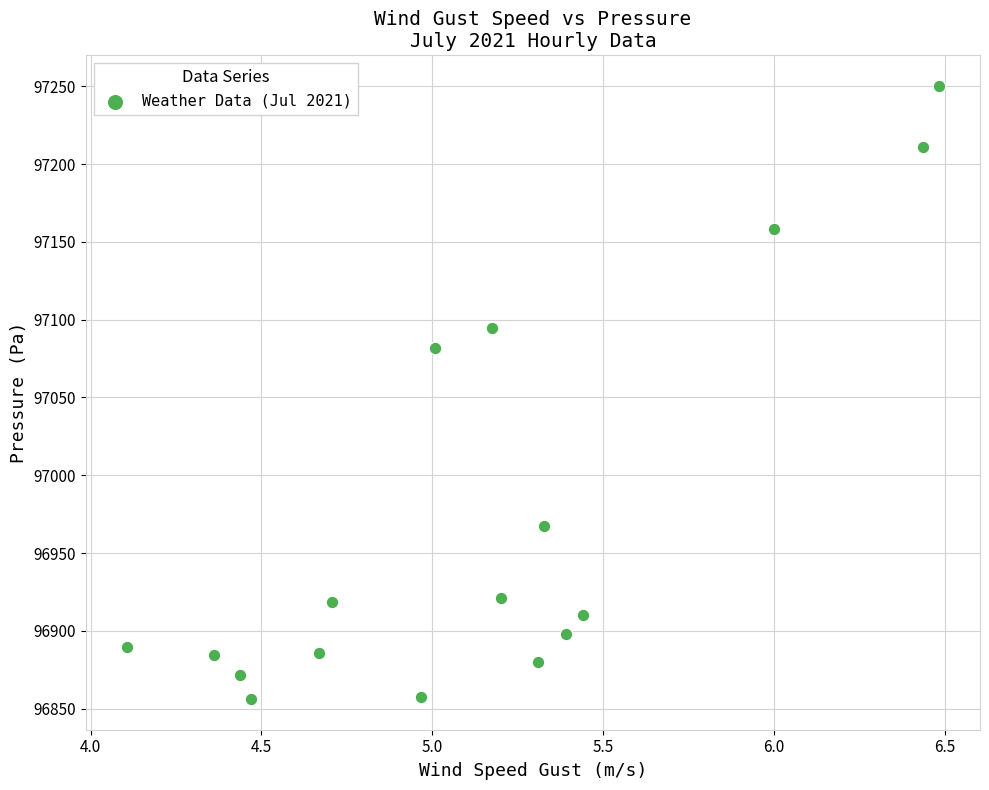

What Y value in the scatter plot is closest to 97053?

97082.1